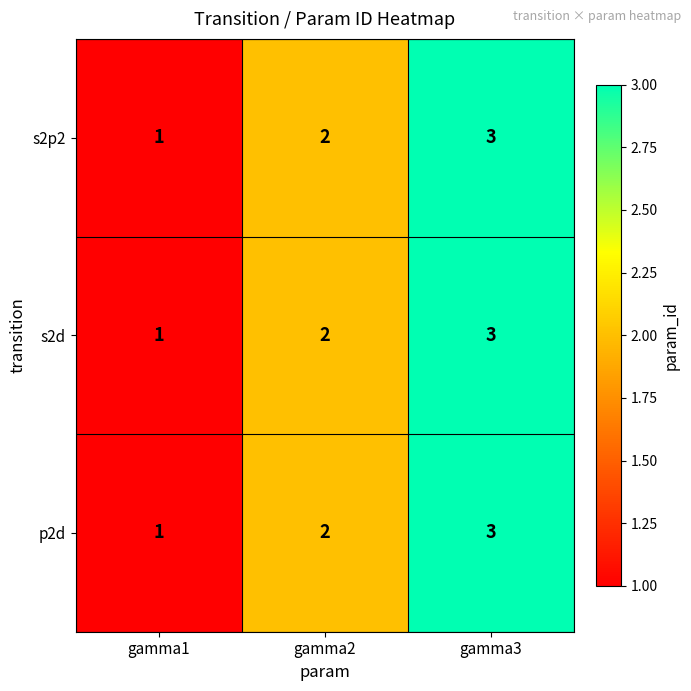

What is the sum of the s2d values at gamma2 and gamma3?

5